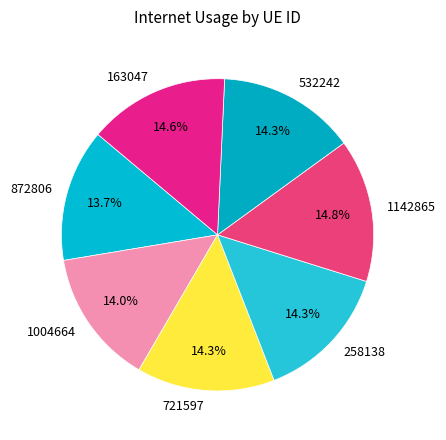

Combined, what portion of the pie is 163047 and 872806?

28.3%